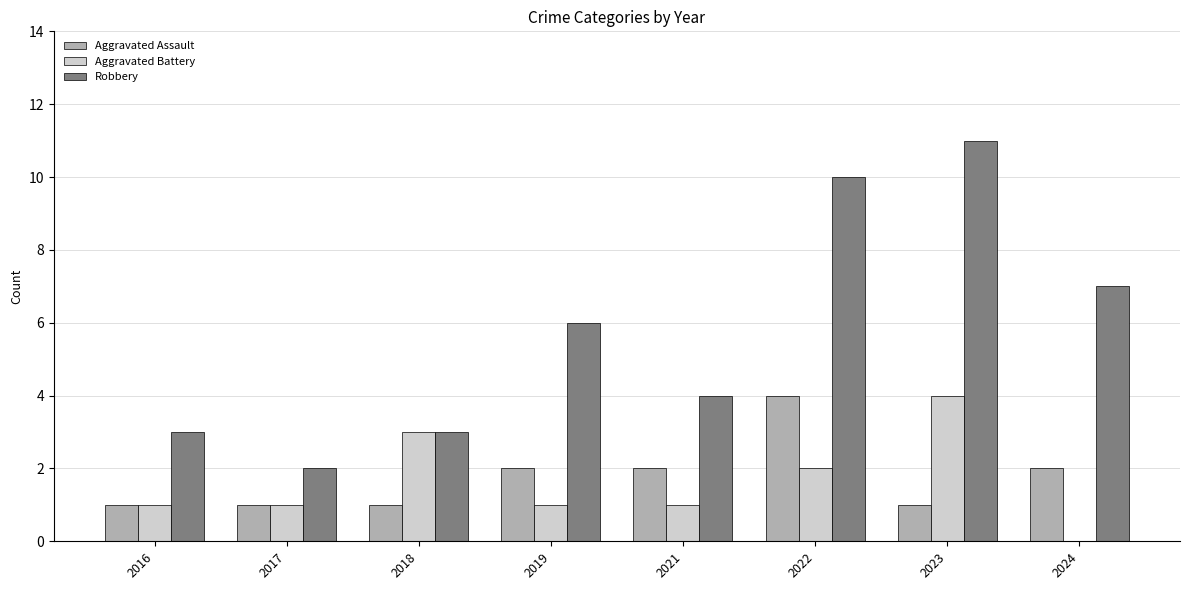

Read the Robbery value at 2016.

3